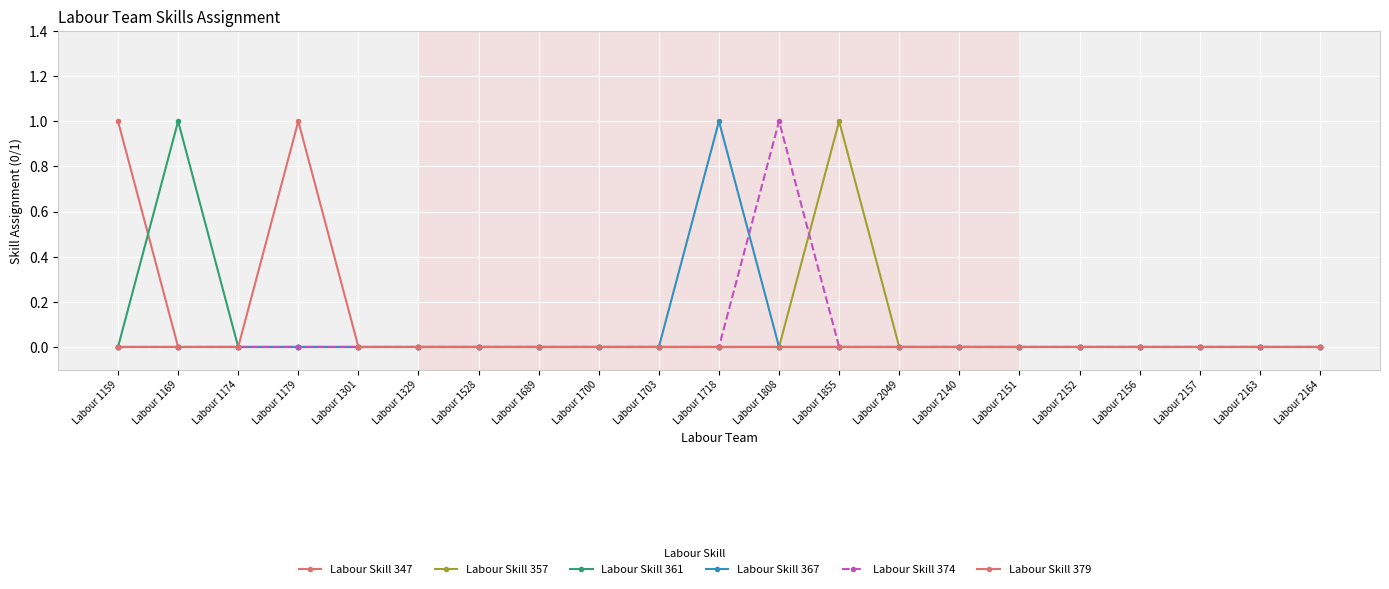

True or false: Labour Skill 347 has more than 1 interior local peaks.

False